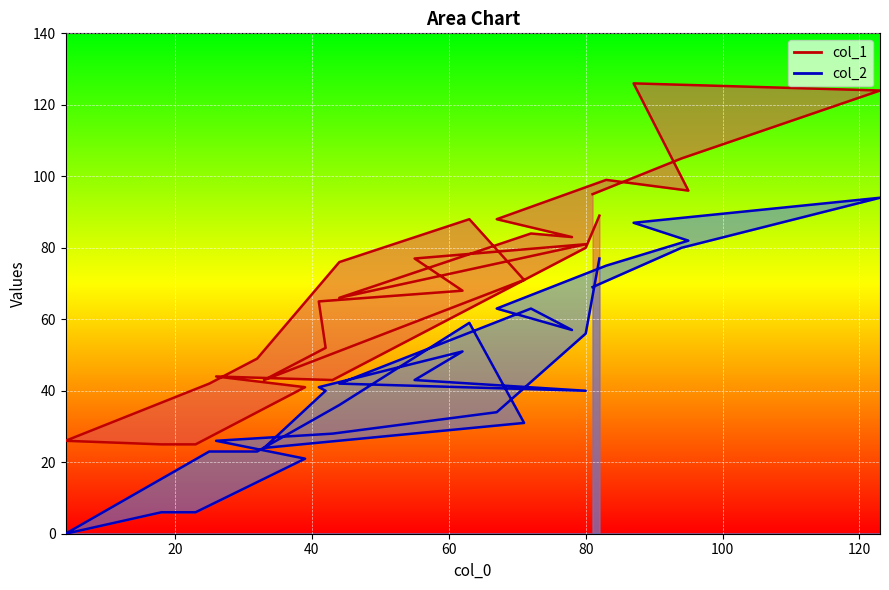

Rank the series by their maximum value, from lowest to highest.

col_2, col_1